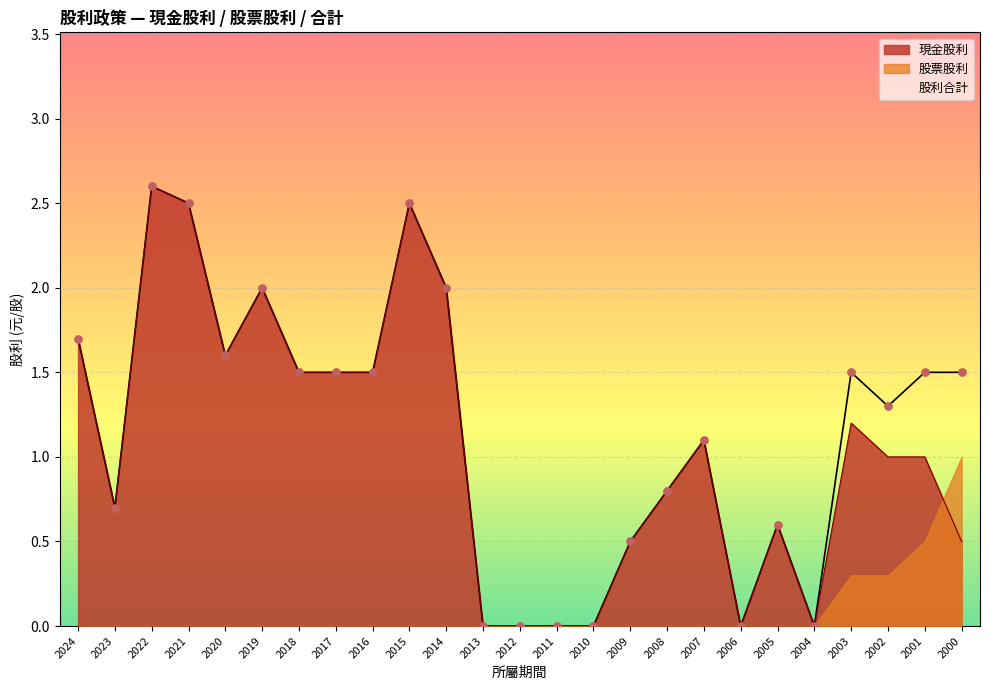

What is the total value across all series at 2007?

2.2